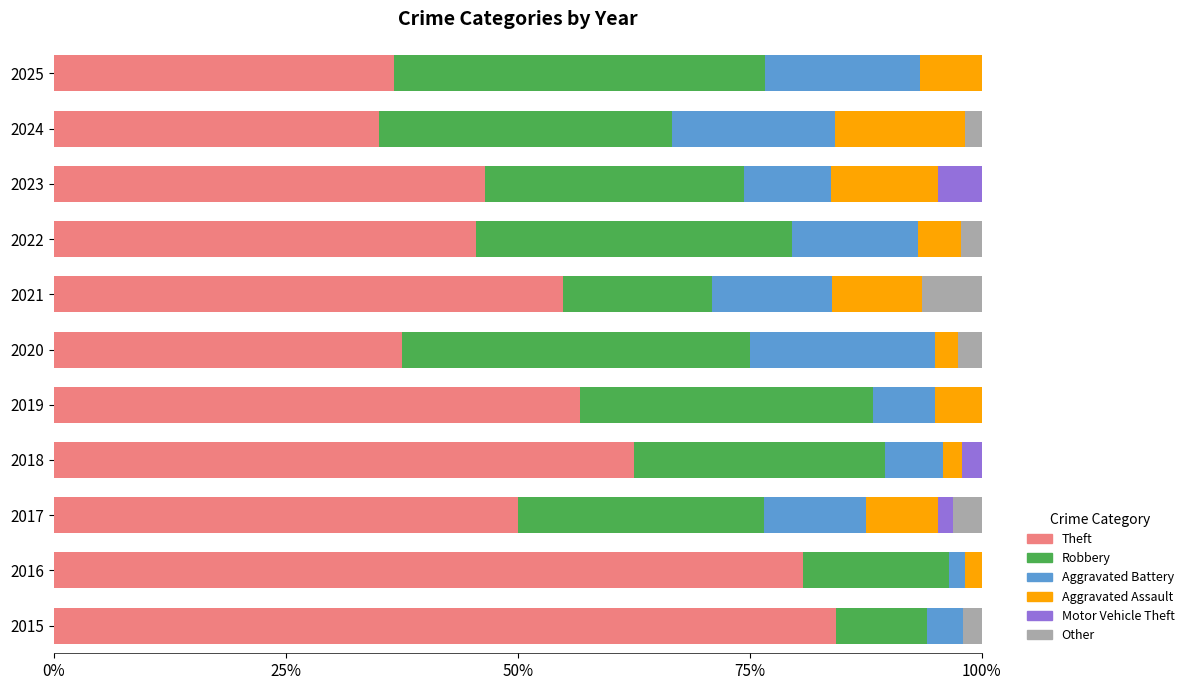

Is it true that Theft equals 50.0 at 2017?

True